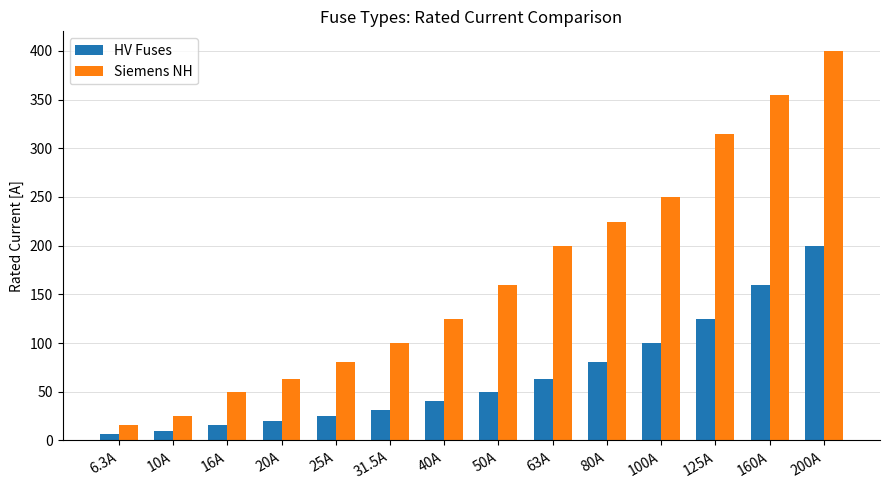

Does the chart contain stacked bars?

No